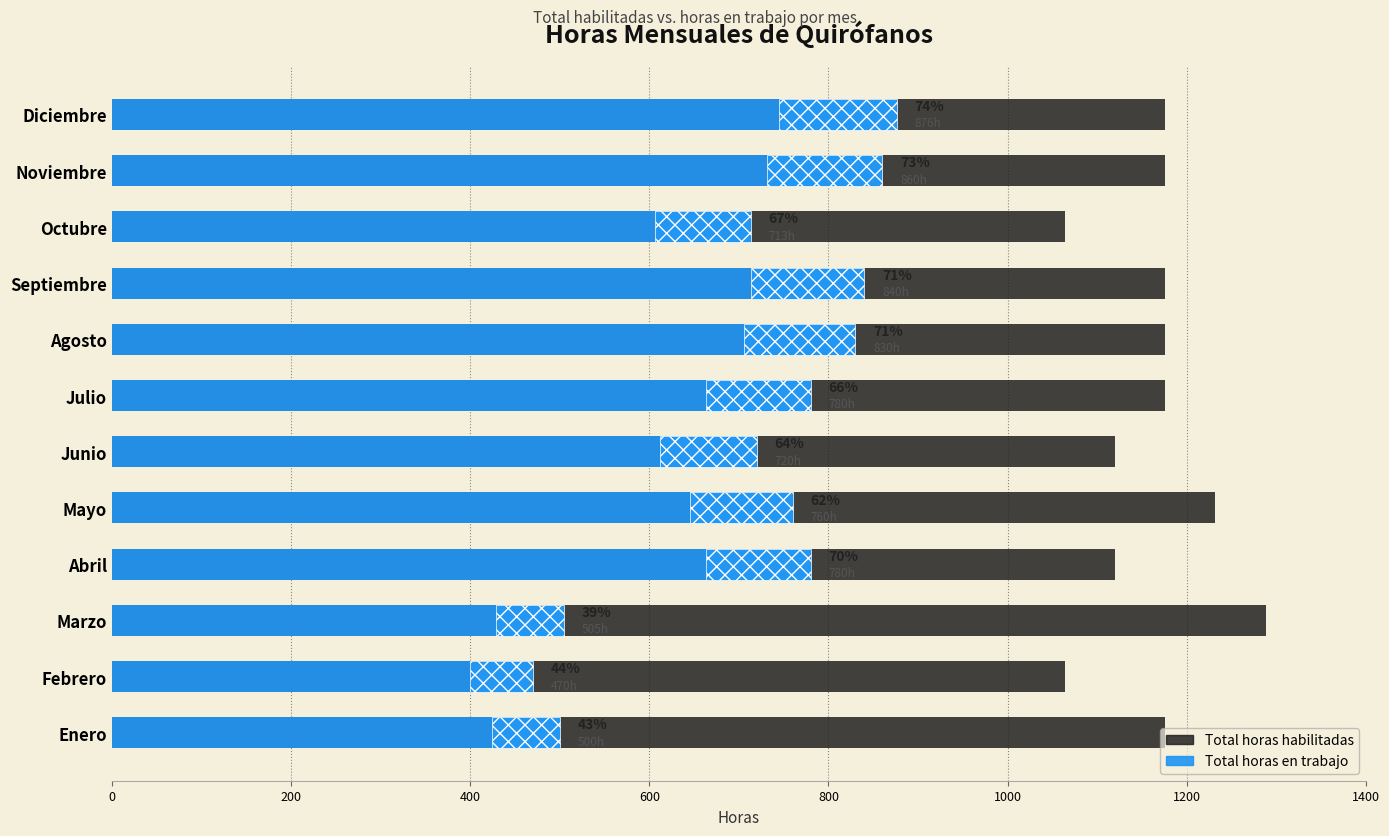

What is the difference between the second highest and second lowest values in the Total horas en trabajo series?

360